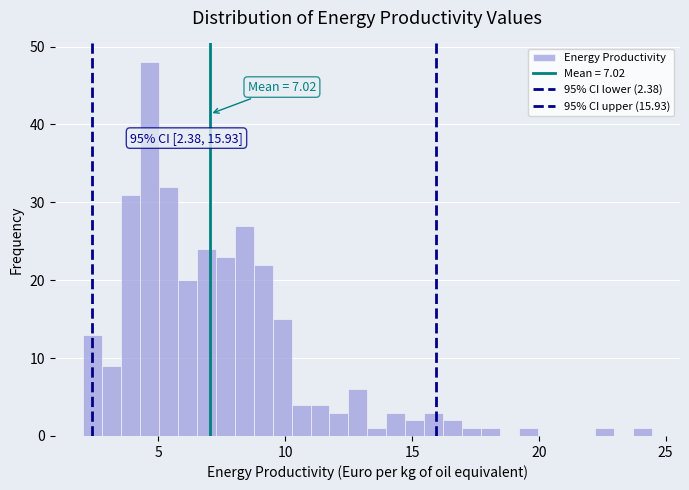

Around what value on the x-axis is the tallest bar? Give the approximate position of its centre, as read against the axis.

4.5